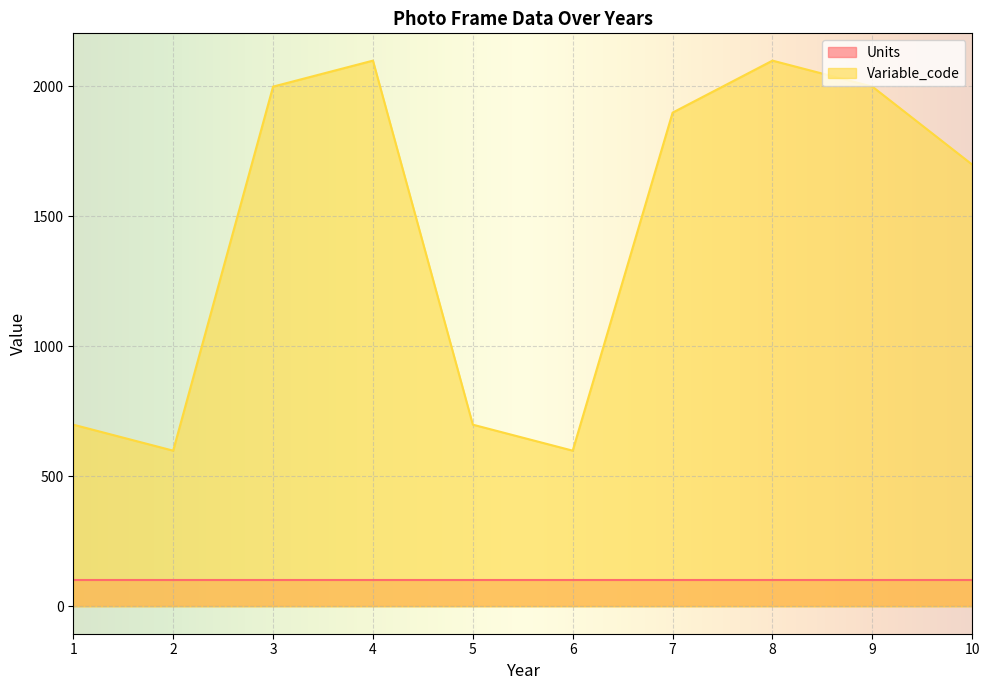

Rank the categories by value from highest to lowest.

4, 8, 3, 9, 7, 10, 1, 5, 2, 6